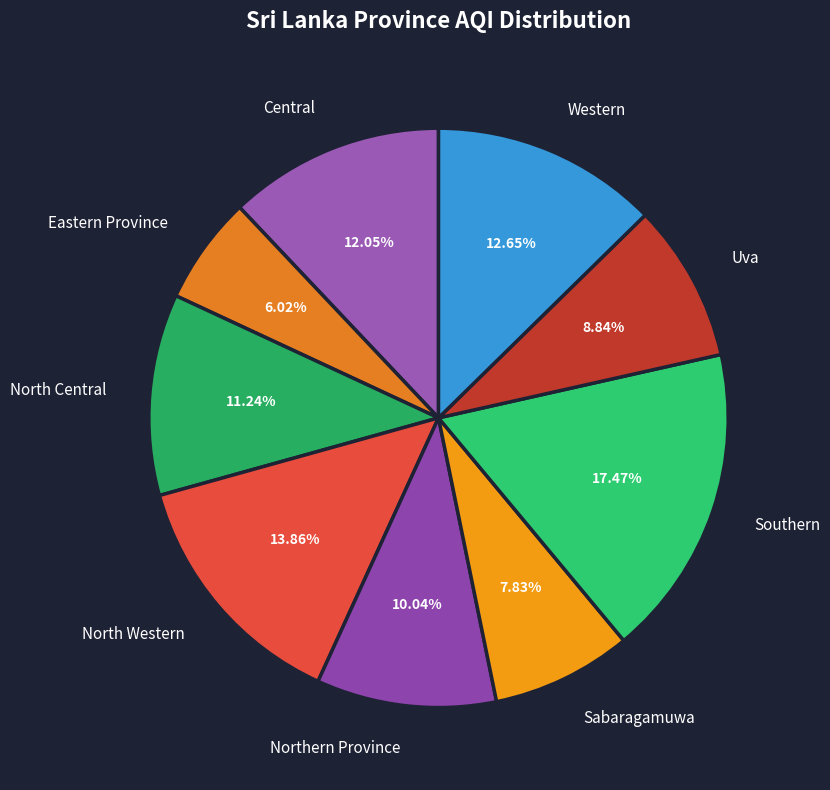

What is the ratio of the value at Uva to the value at North Central?

0.8